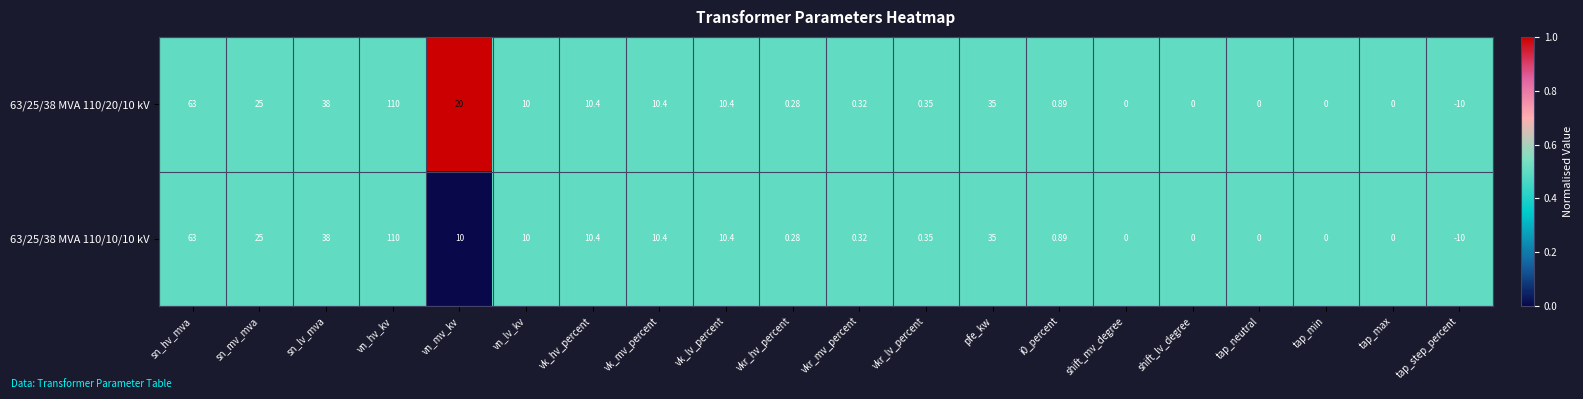

At which label does 63/25/38 MVA 110/10/10 kV reach its peak?

vn_hv_kv